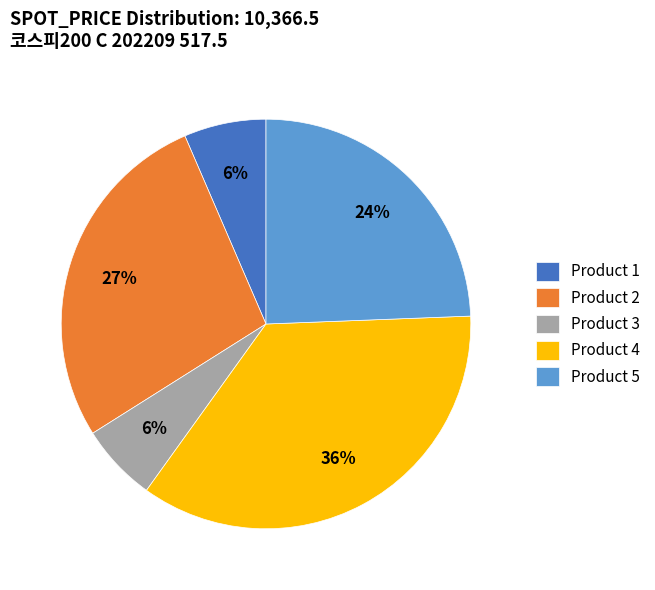

Count the number of slices in the pie.

5